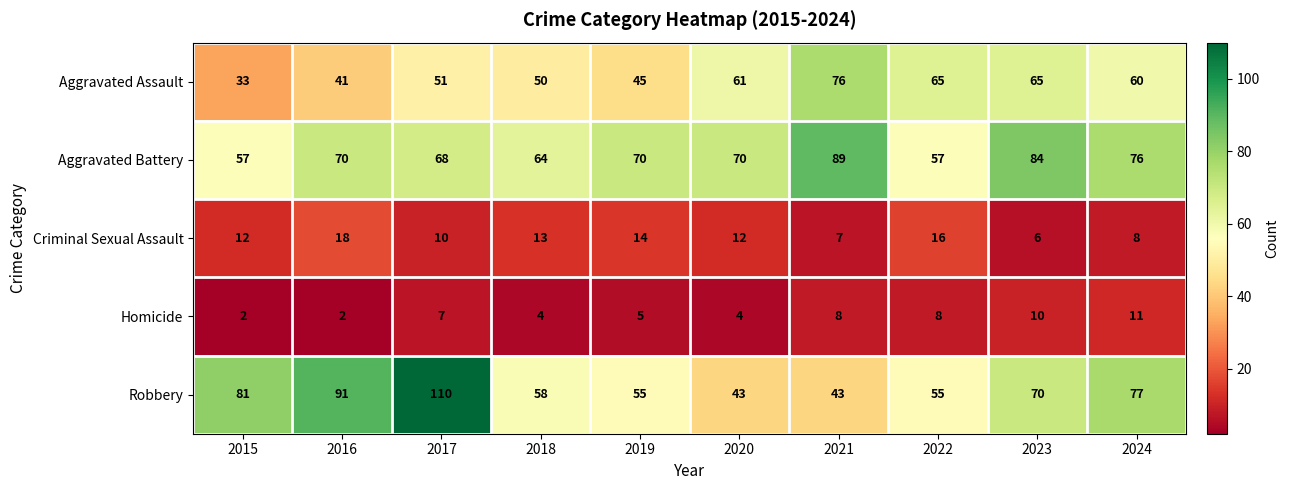

What is the maximum value shown in the chart?

110